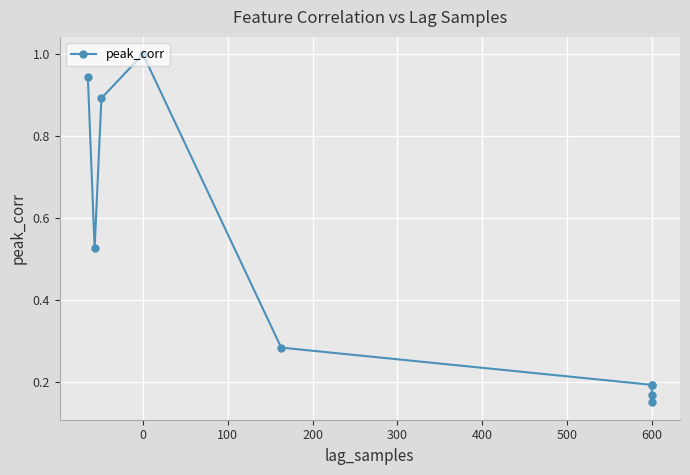

What is the label of the 8th point from the left?

600